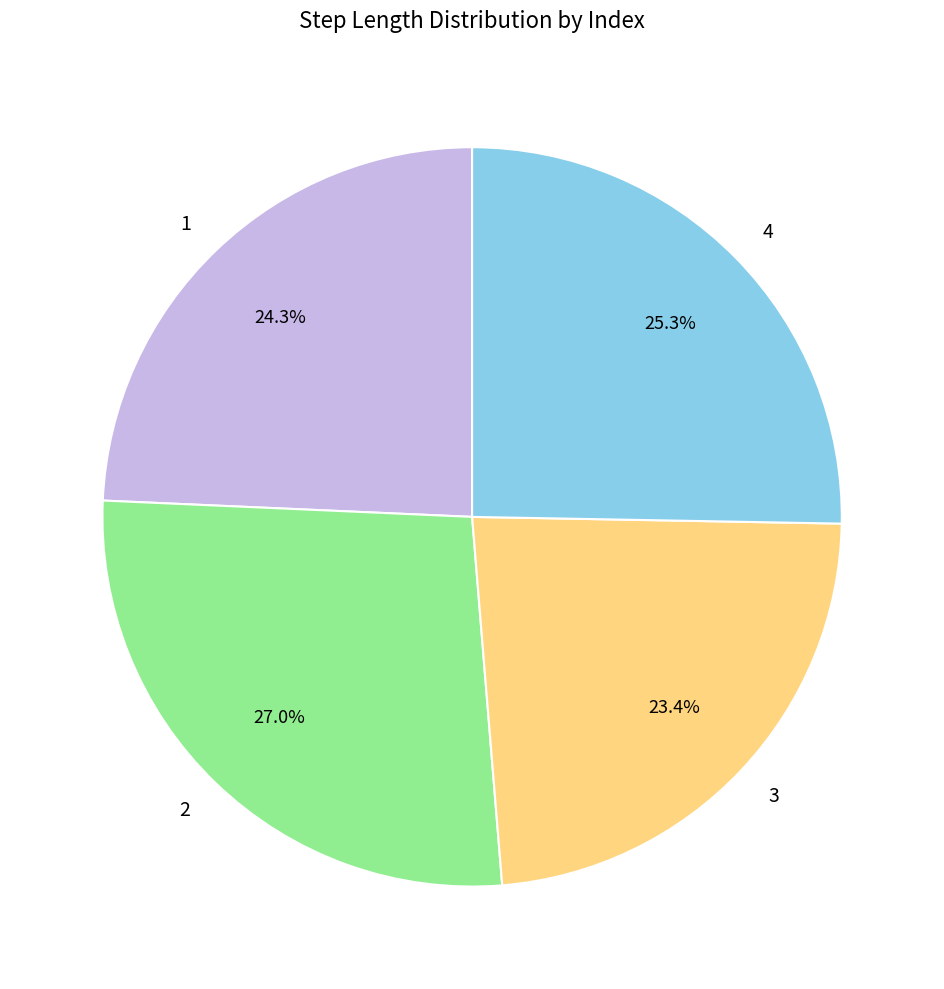

Is there a majority slice in this chart?

No